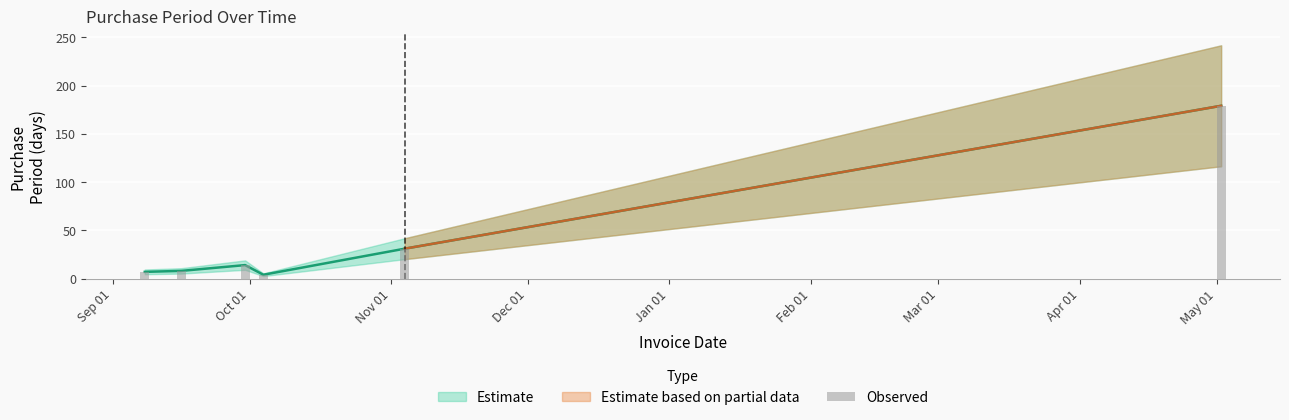

What is the greatest value displayed?

179